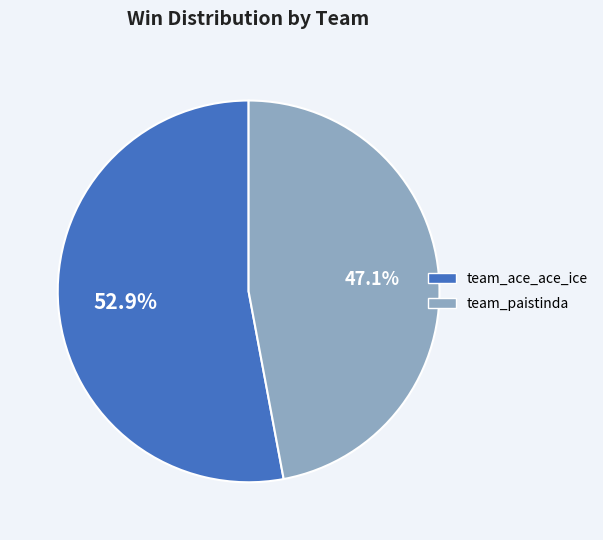

Is there a majority slice in this chart?

Yes